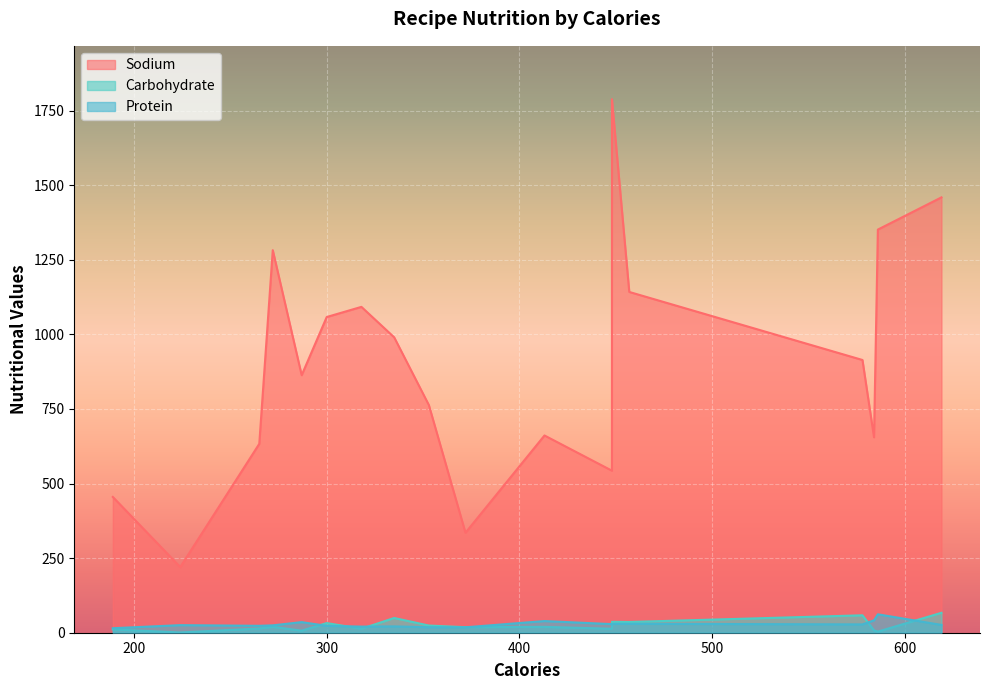

What is the sum of all Carbohydrate values?

432.4